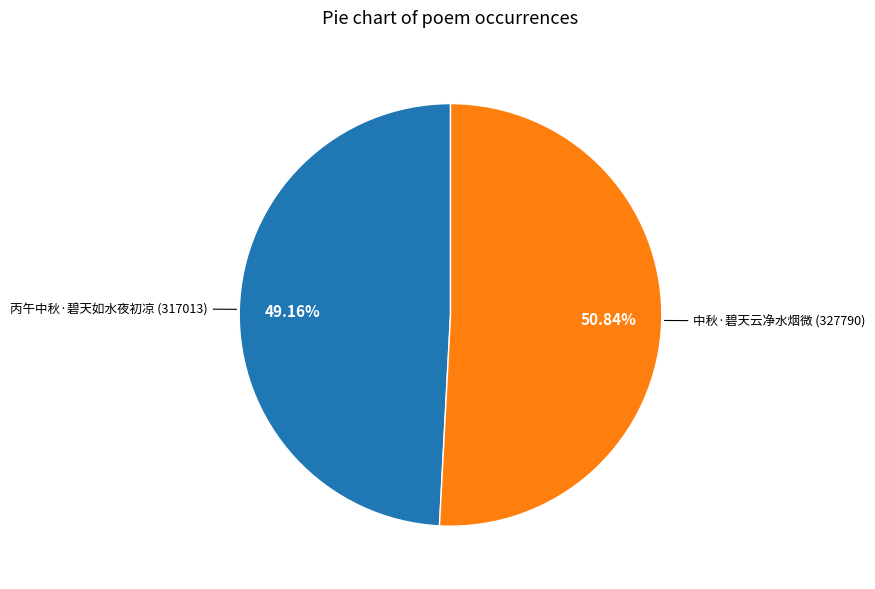

Is there a majority slice in this chart?

Yes